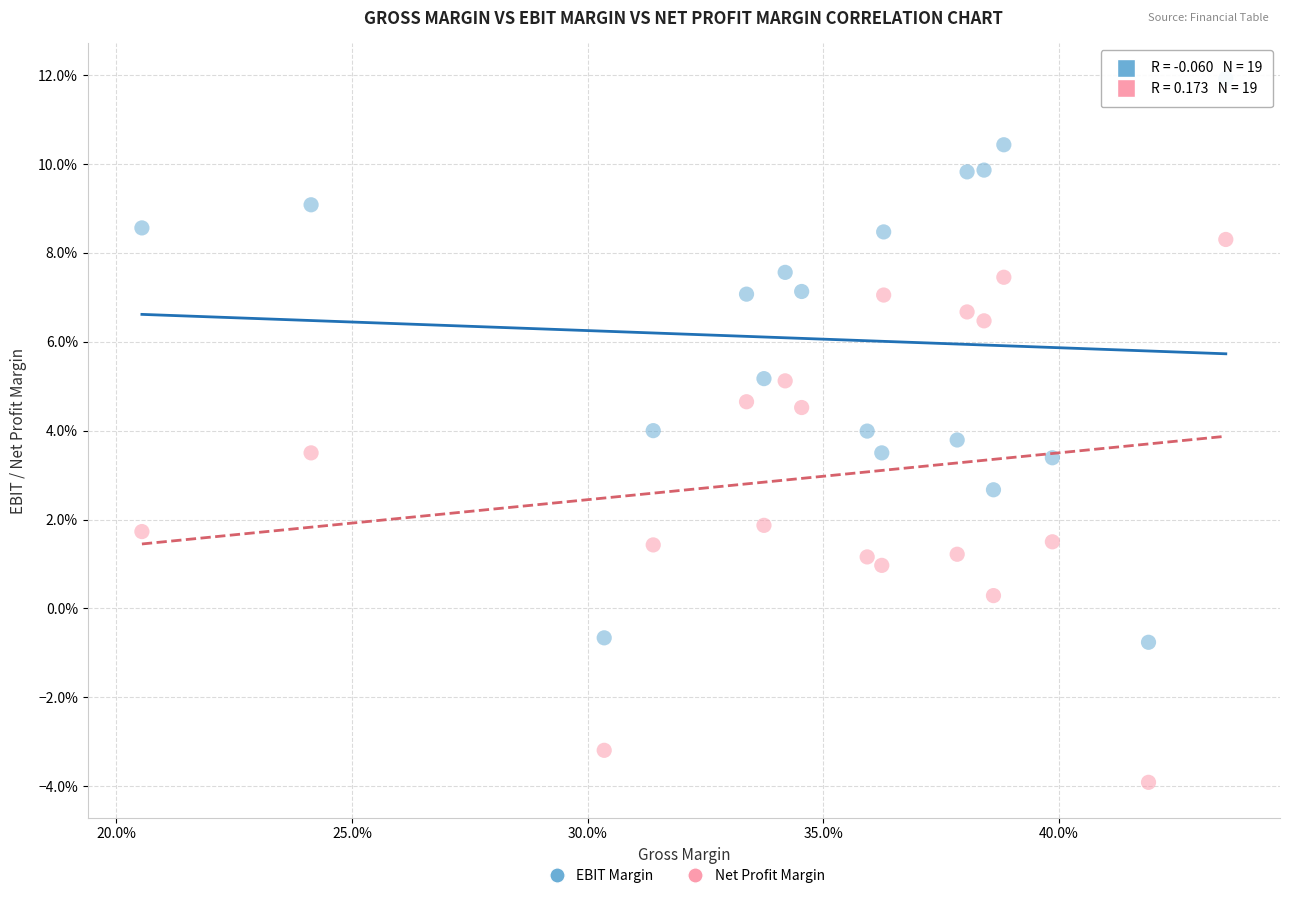

What are all the series names shown in the legend?

EBIT Margin, Net Profit Margin